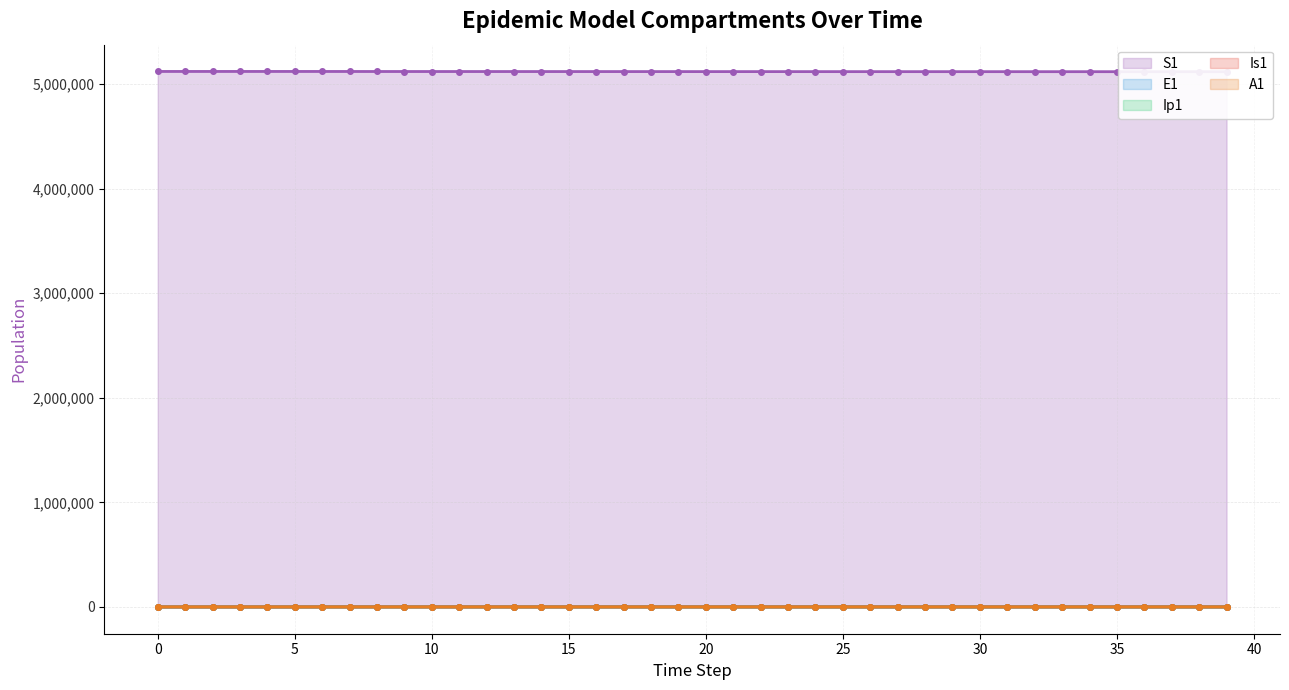

How many data points in E1 (line) are less than 226?

20